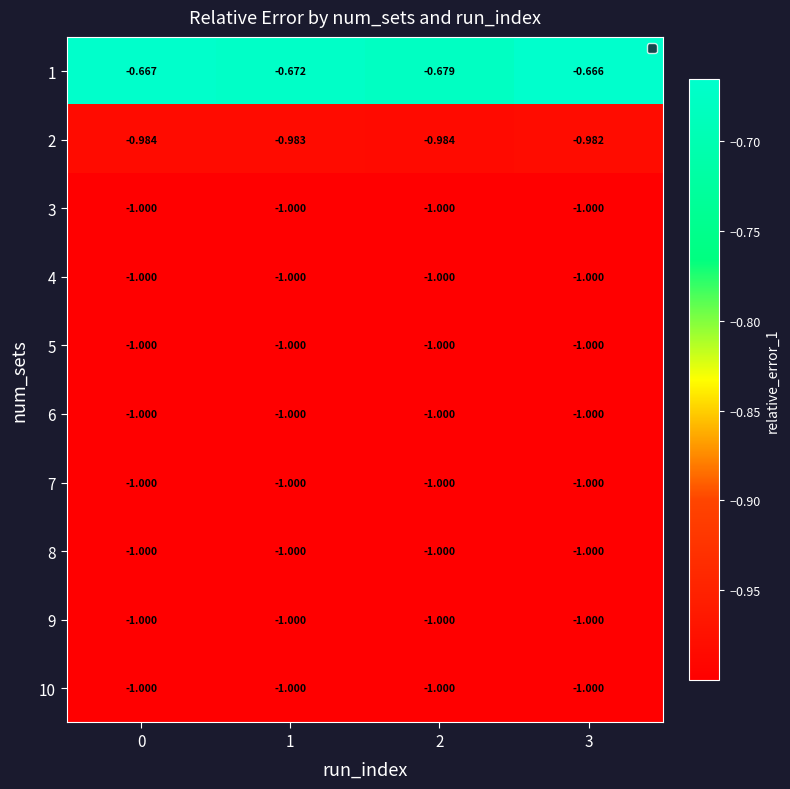

Which series has the largest total across all categories?

1